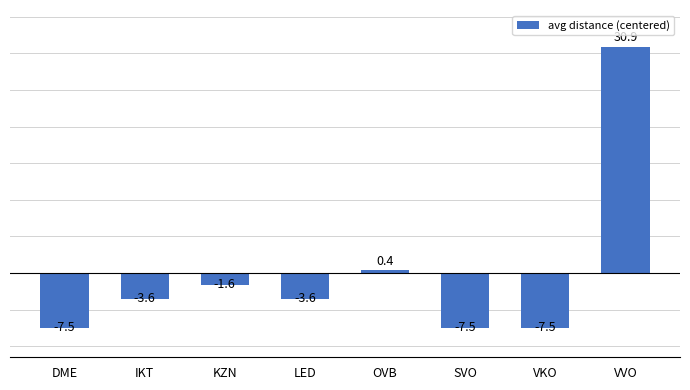

Is it true that the value at IKT is -3.6?

True